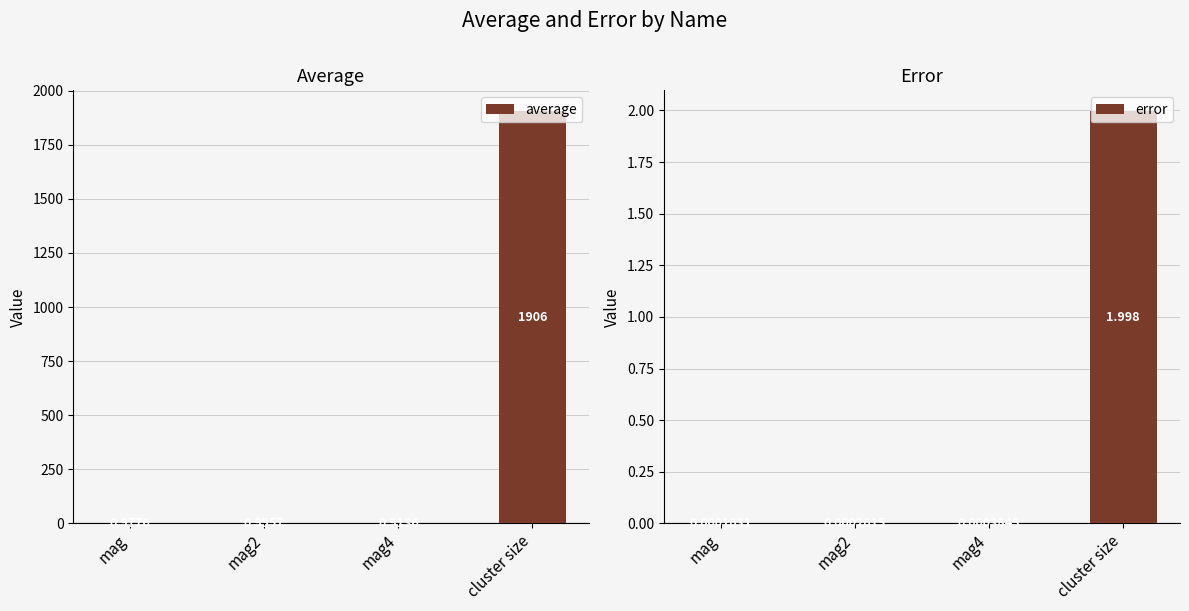

Which series has the largest range (max minus min)?

average